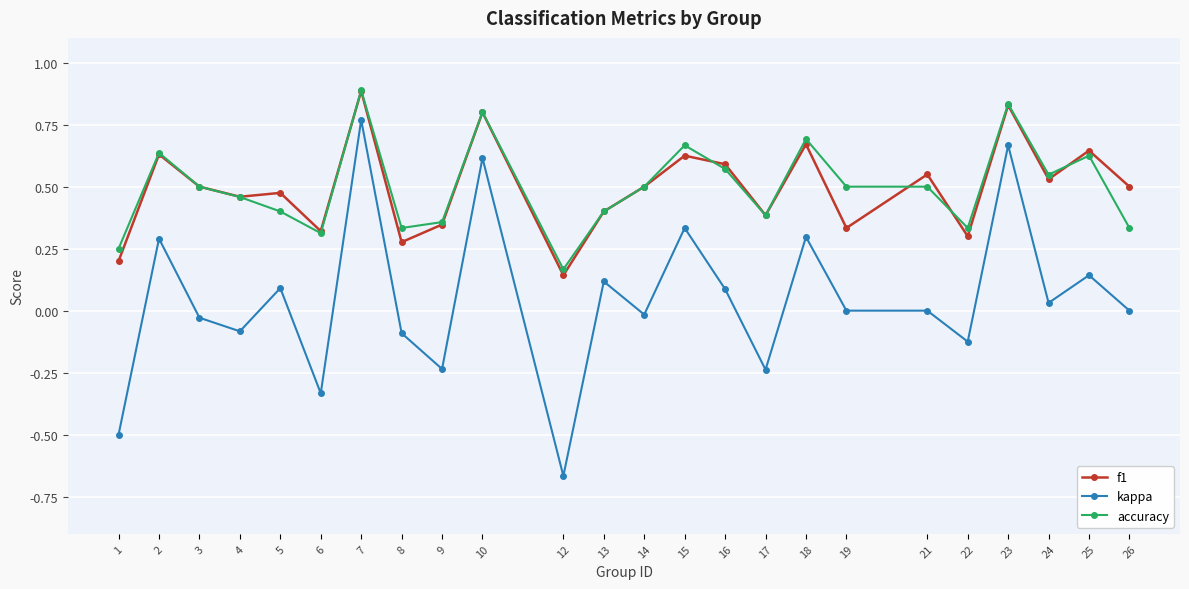

Is this an area chart (filled region under the line)?

No